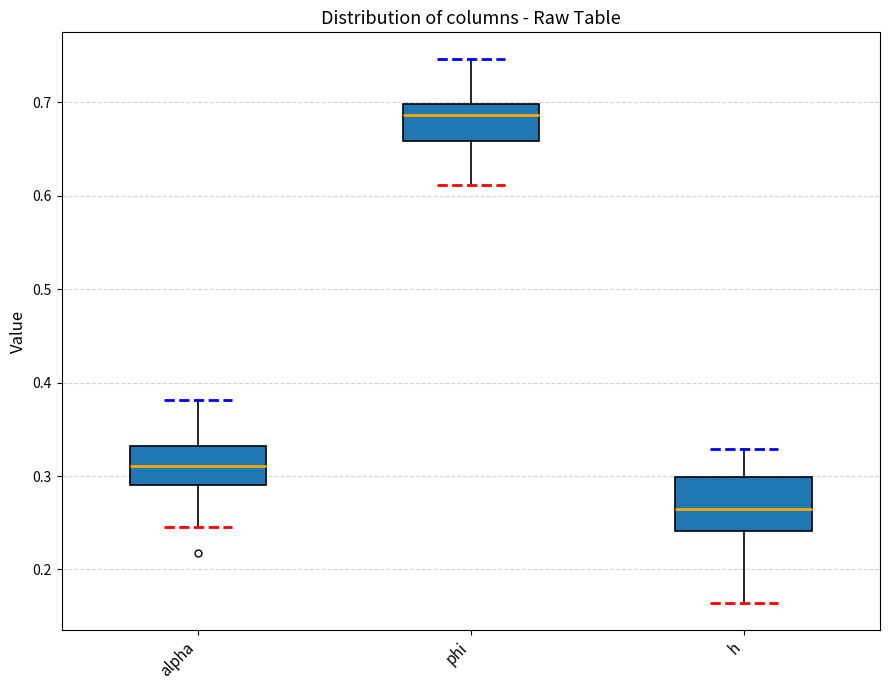

Reading left to right, transcribe this box plot: for each box, give where its median line is, the range the box spans, and where its two whiskers end, as read against the y-axis. The values are not printed on the chart, so give them approximately, as read against the axis.

alpha: median 0.31, box 0.29 to 0.33, whiskers 0.25 to 0.38
phi: median 0.69, box 0.66 to 0.70, whiskers 0.61 to 0.75
h: median 0.26, box 0.24 to 0.30, whiskers 0.16 to 0.33